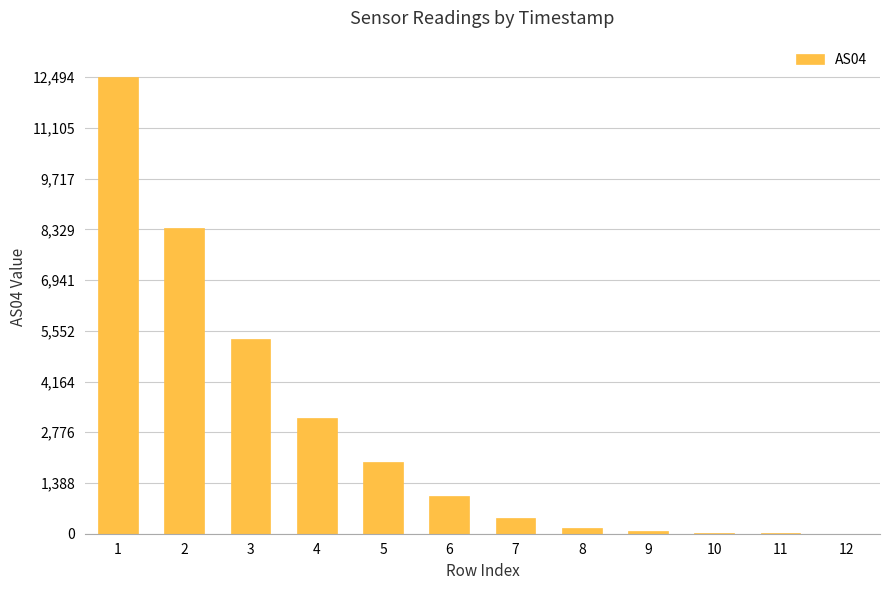

Are the bars grouped side by side (vs. stacked)?

No